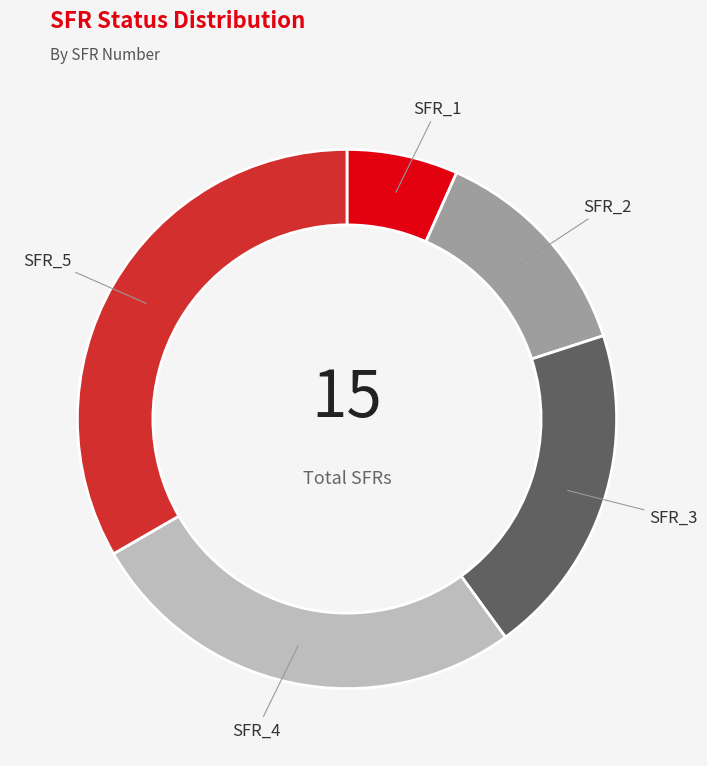

Does any single category account for the majority?

No